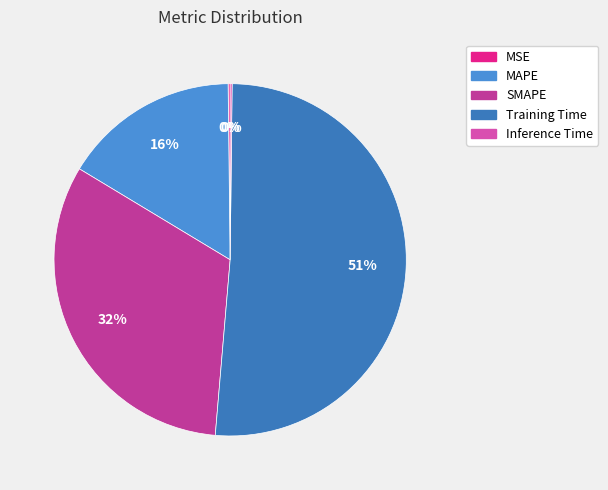

True or false: Inference Time accounts for 1% of the total.

False